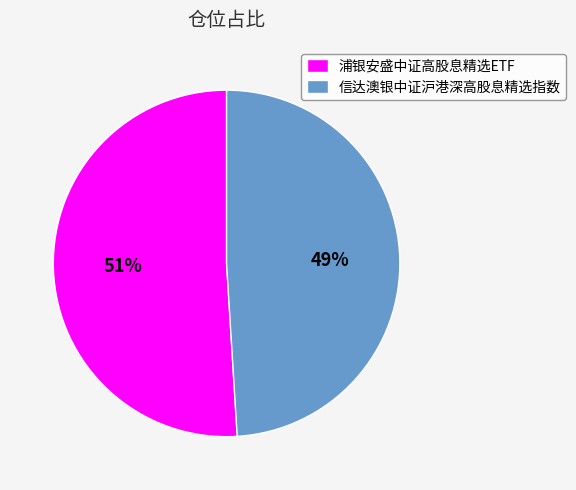

How many slices are in this pie chart?

2